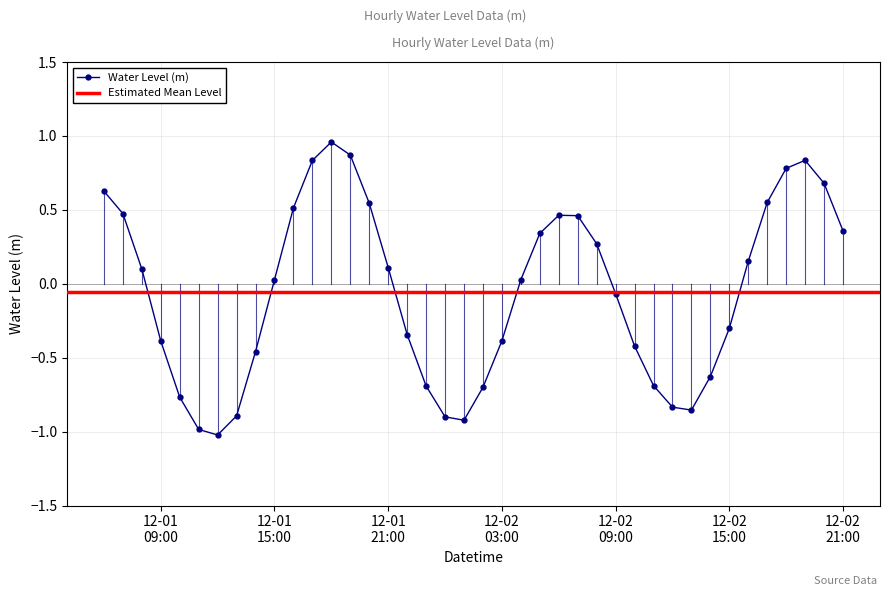

Is this an area chart (filled region under the line)?

No